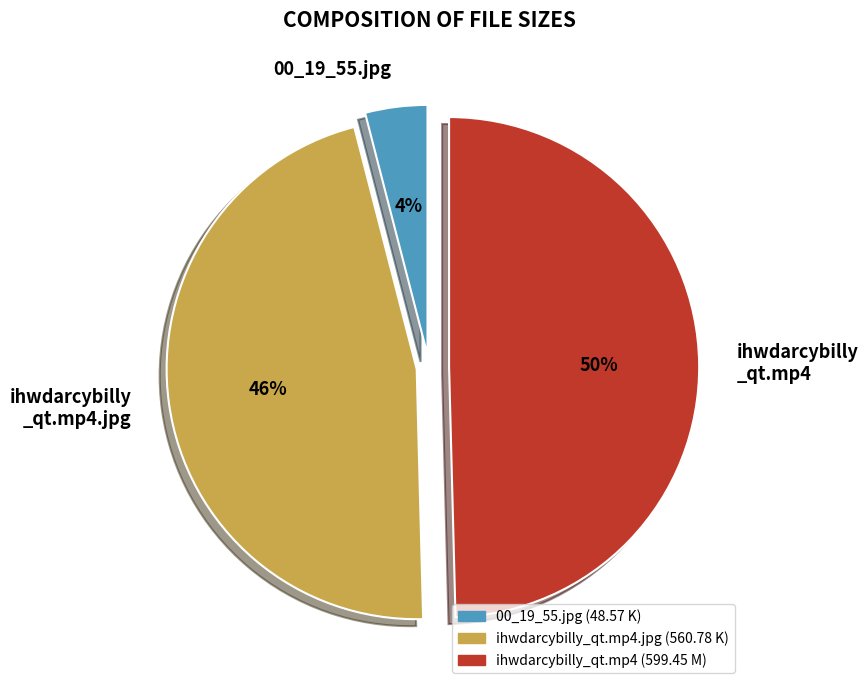

True or false: 00_19_55.jpg accounts for 4% of the total.

True